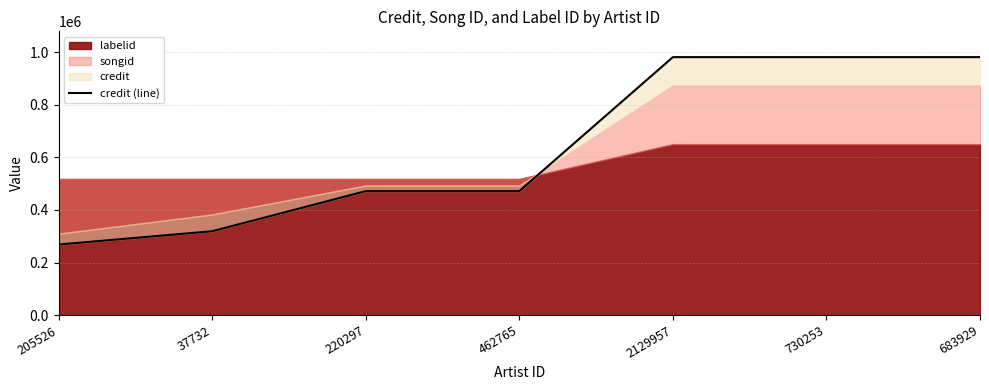

What is the greatest value displayed?

981202.0